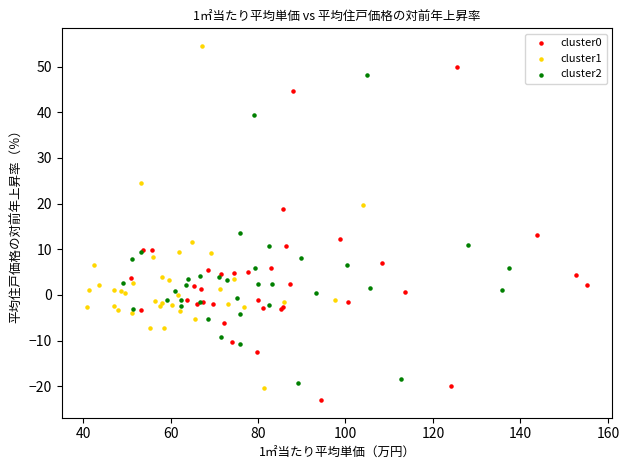

Which series contains the highest Y value?

cluster1